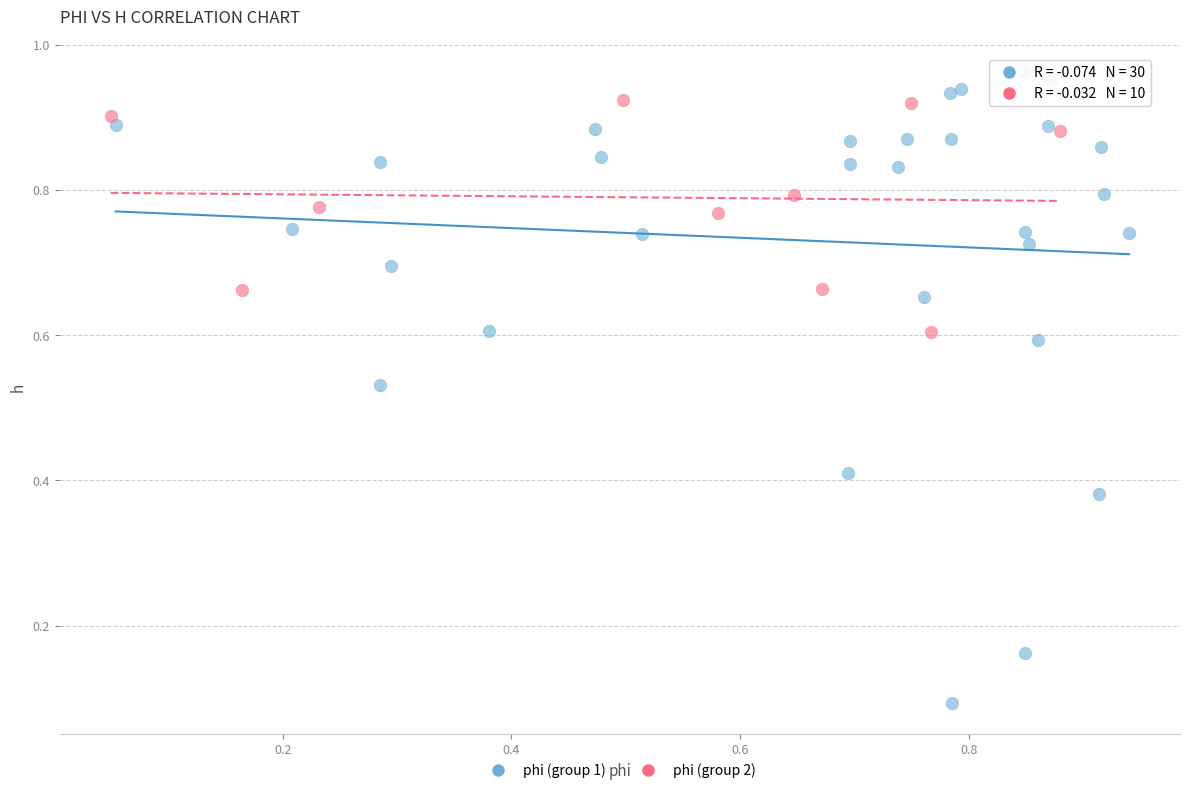

Which series contains the lowest Y value?

phi (group 1)